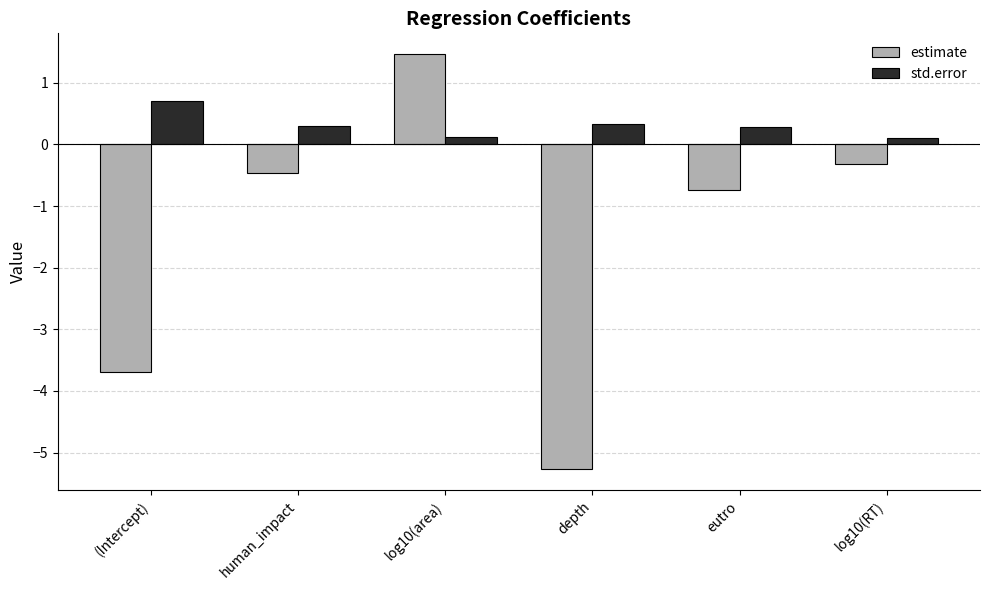

Which series has the largest total across all categories?

std.error